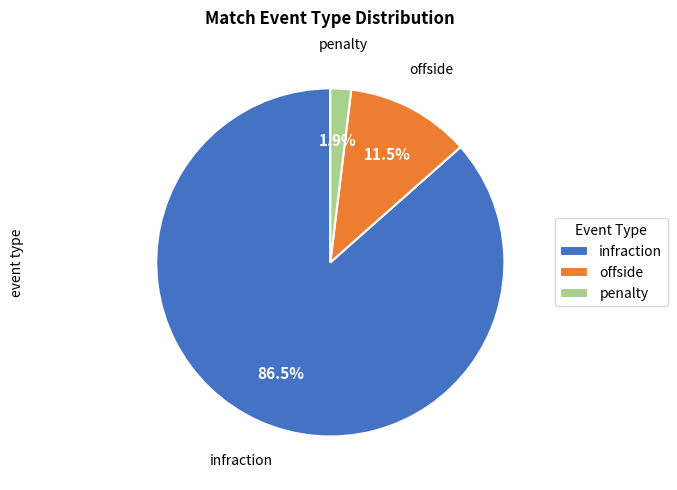

To the nearest percent, what is the combined percentage of infraction and penalty?

88%